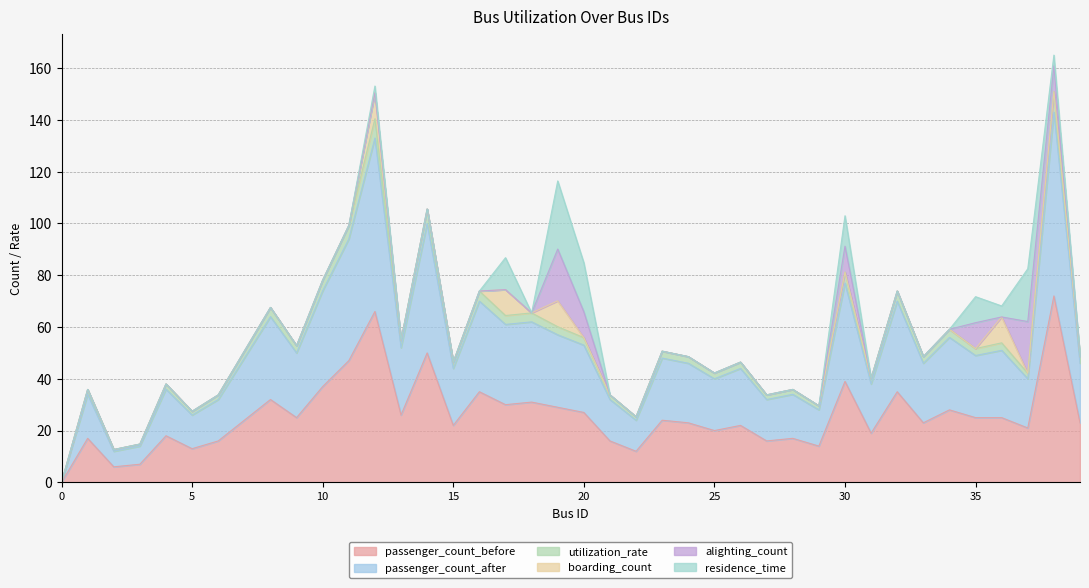

What are all the series names shown in the legend?

passenger_count_before, passenger_count_after, utilization_rate, boarding_count, alighting_count, residence_time